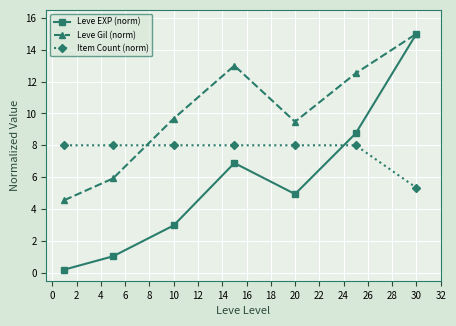

Rank the series by their average value, from lowest to highest.

Leve EXP (norm), Item Count (norm), Leve Gil (norm)